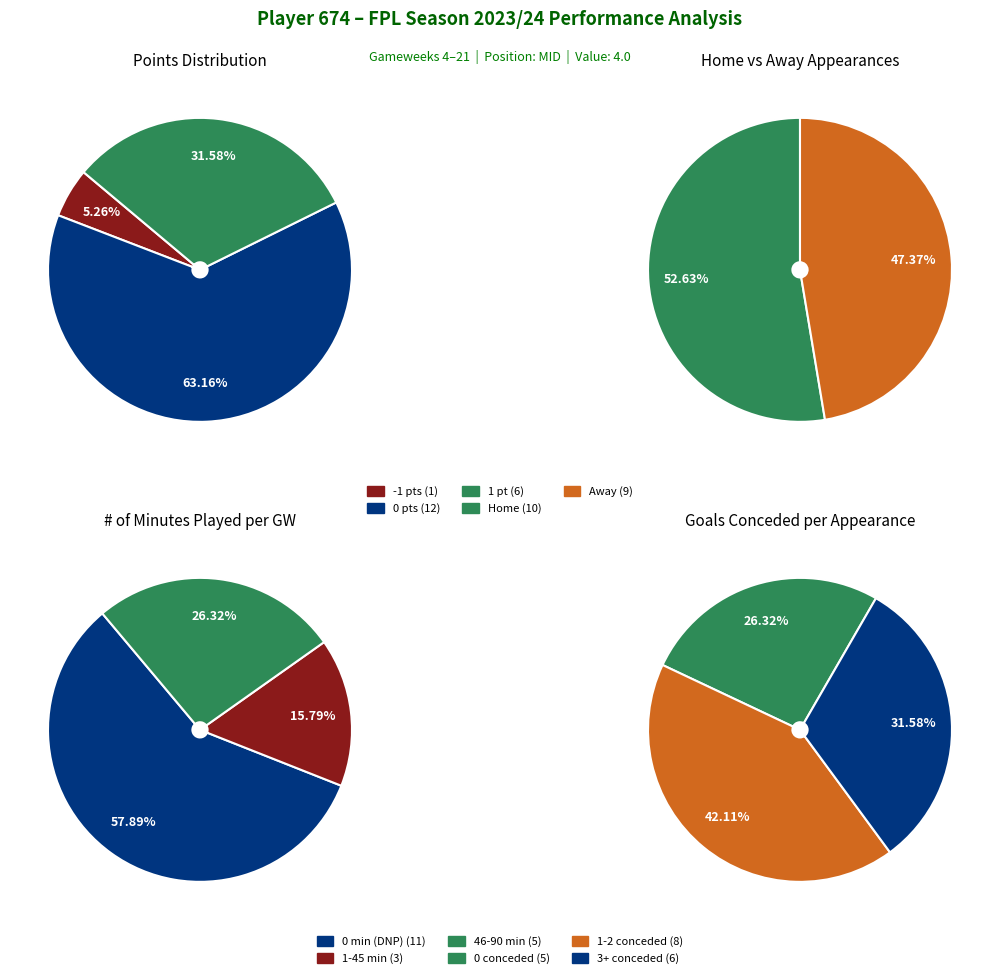

Between 2 and 9, which is larger?

2